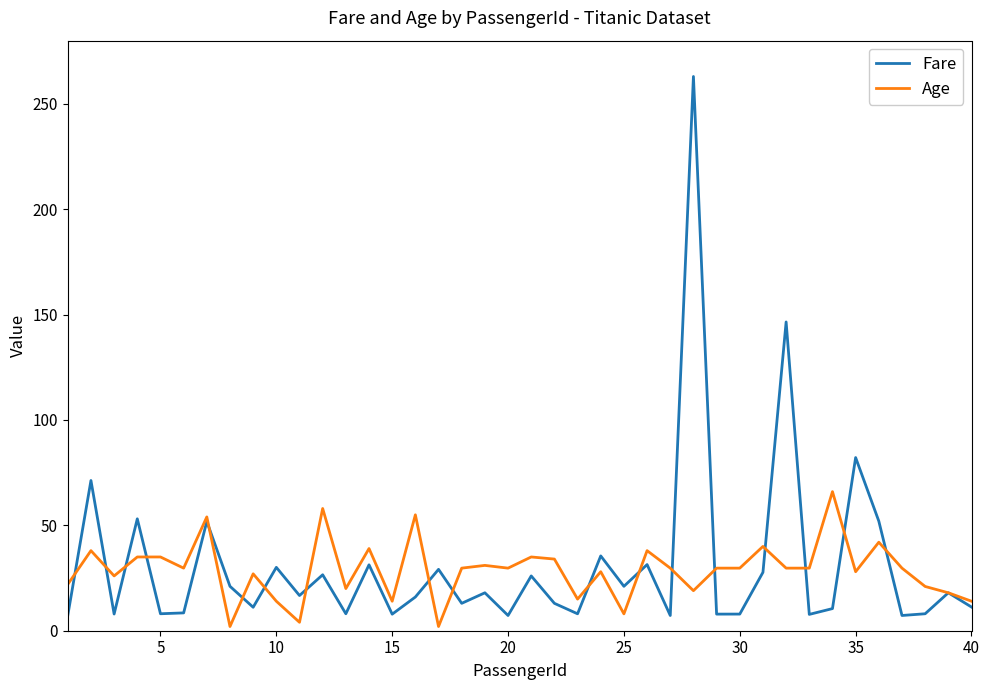

List the series in order of their peak value, lowest first.

Age, Fare